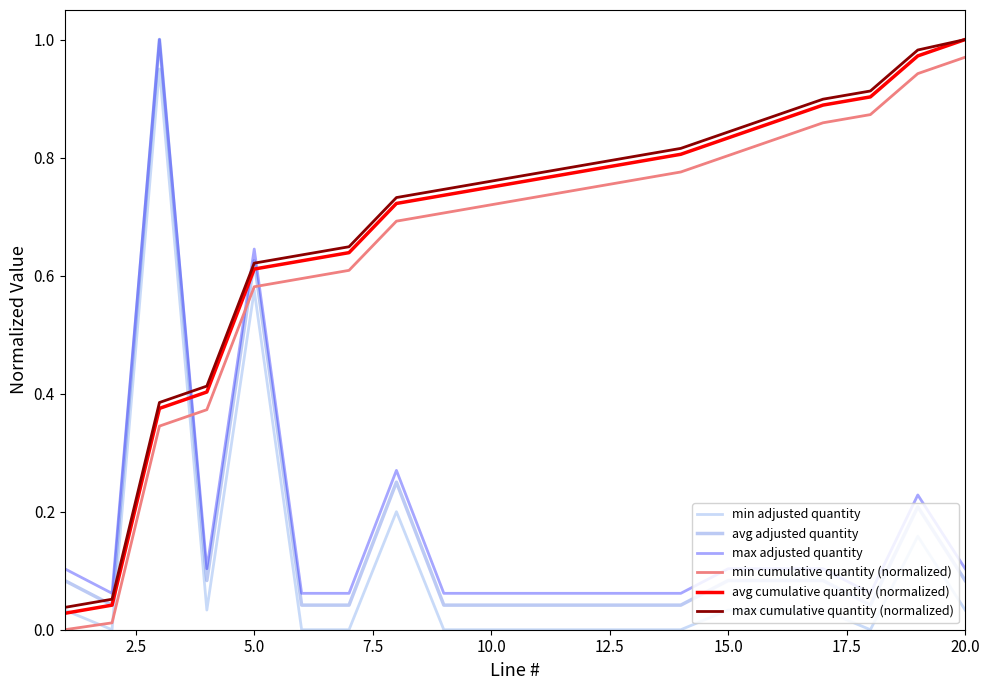

True or false: min adjusted quantity and avg adjusted quantity cross at least once.

False